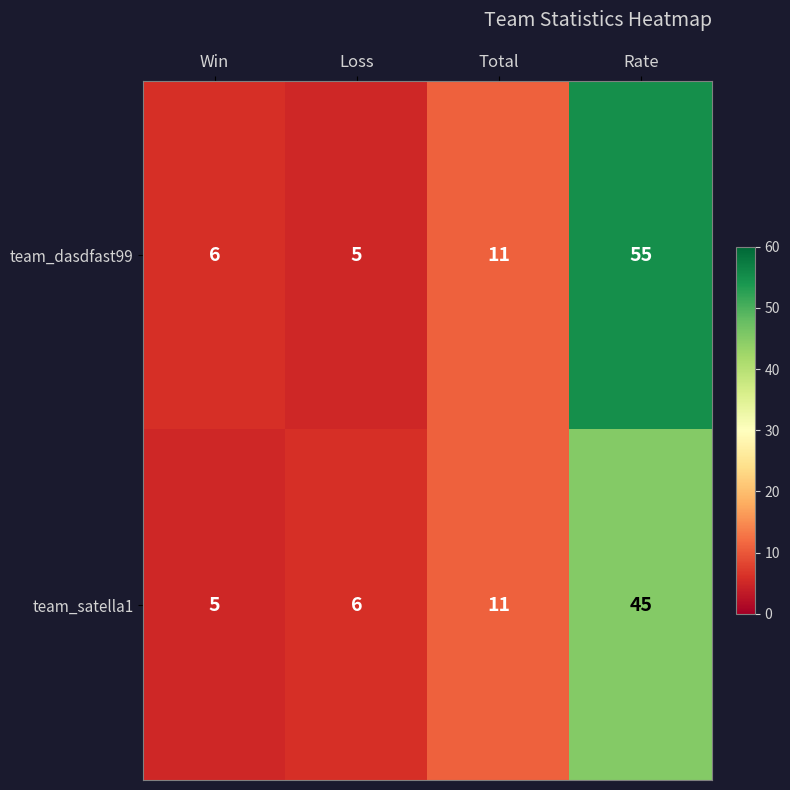

Reading left to right, extract all data points from this chart.

team_dasdfast99: 6	5	11	55
team_satella1: 5	6	11	45